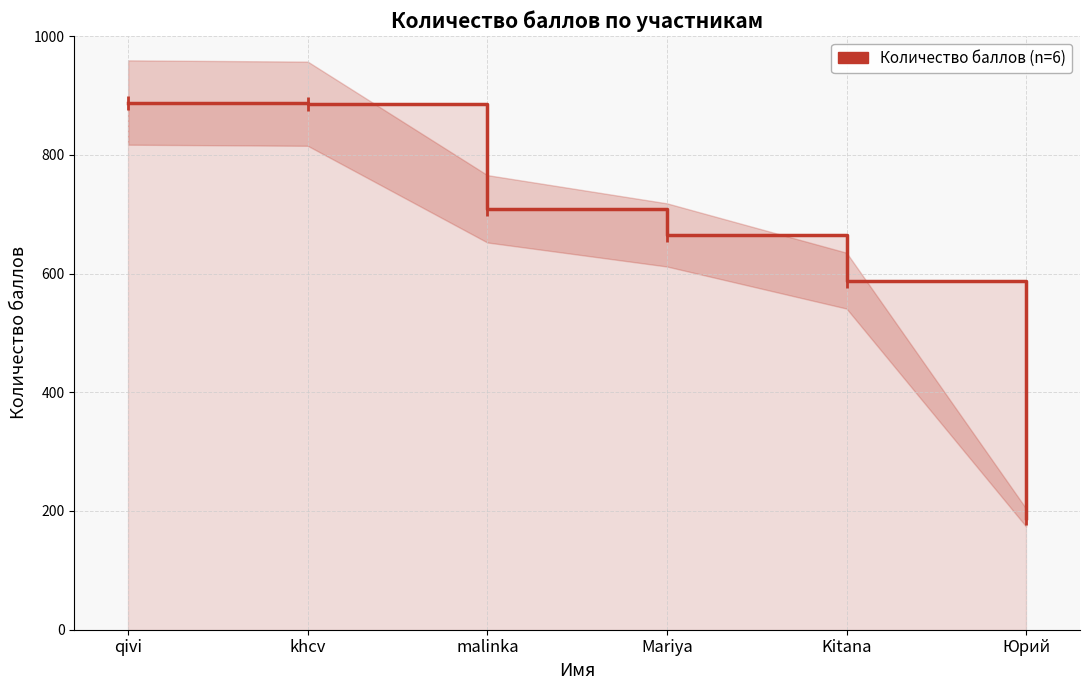

At which category does the chart reach its peak across all series?

qivi